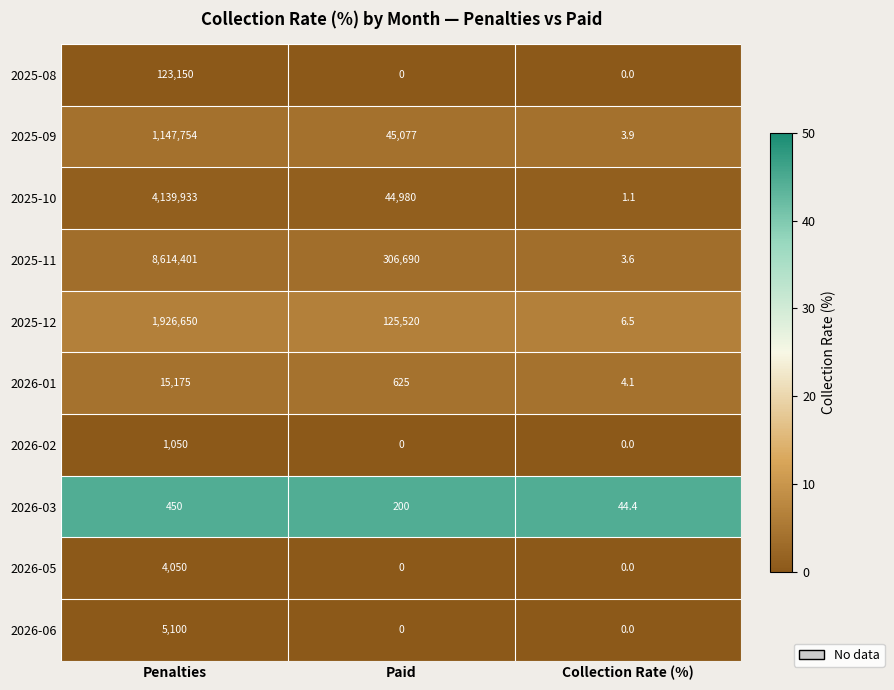

At how many categories does at least one series exceed 13?

3